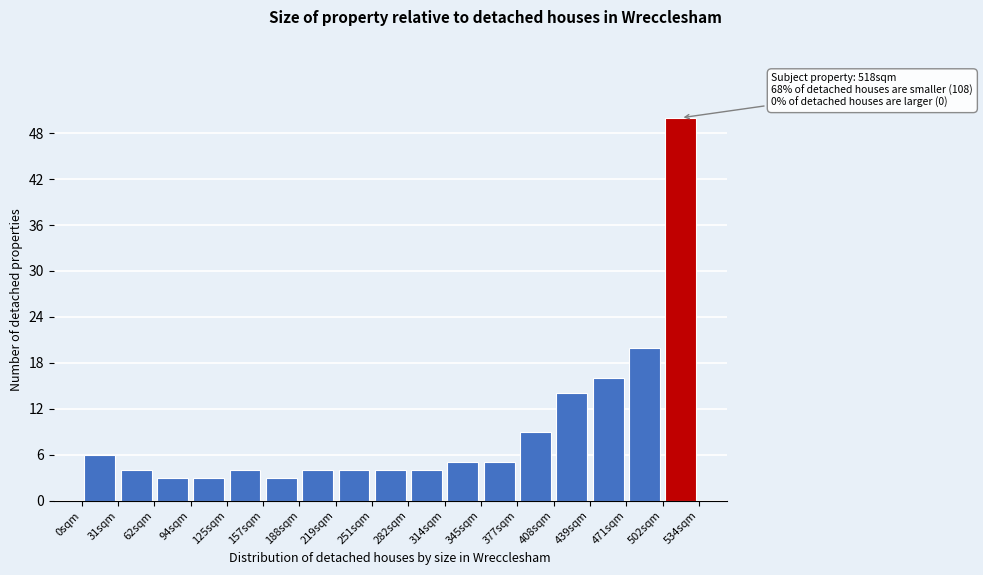

Over which range of the x-axis is the bar tallest?

505 to 535